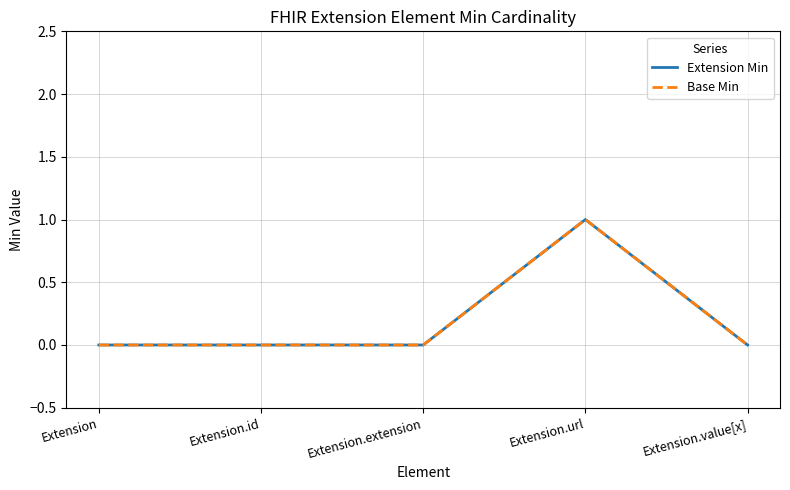

Does the chart display data point markers on the line(s)?

No